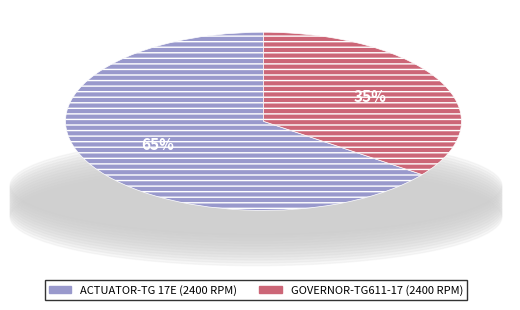

Which category has the smallest portion of the pie?

GOVERNOR-TG611-17 (2400 RPM)